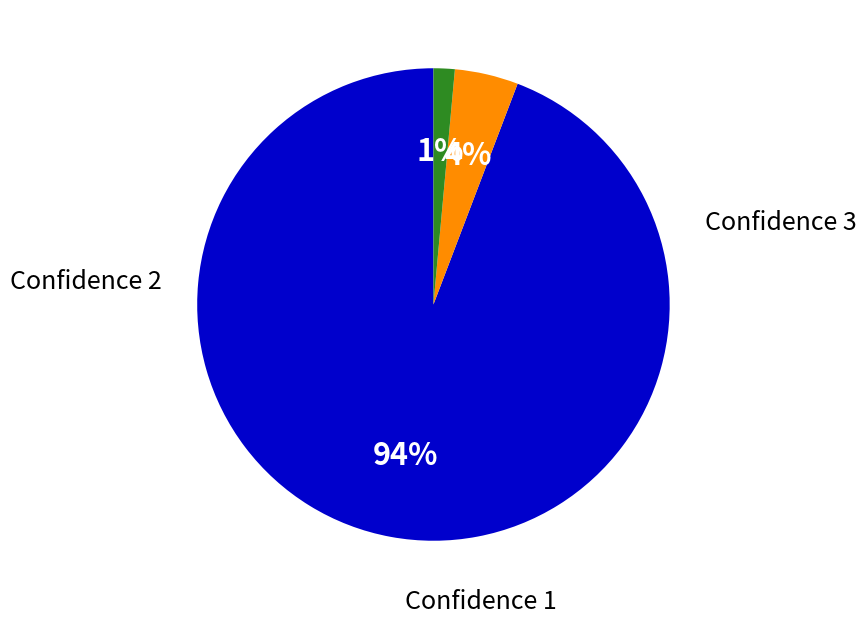

How many segments does this pie chart have?

3